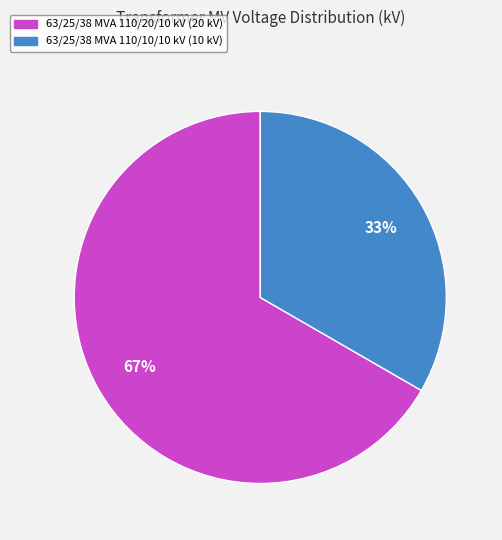

Combined, do 63/25/38 MVA 110/10/10 kV and 63/25/38 MVA 110/20/10 kV account for over 50%?

Yes